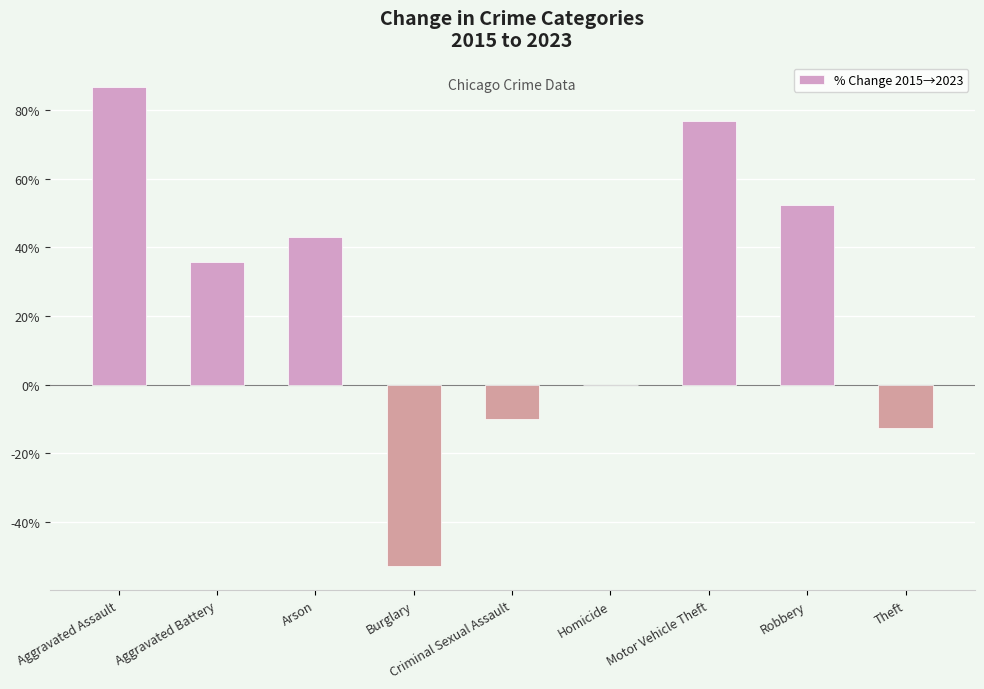

Reading left to right, extract all data points from this chart.

86.8	35.8	42.9	-52.9	-10.0	0.0	76.7	52.5	-12.7